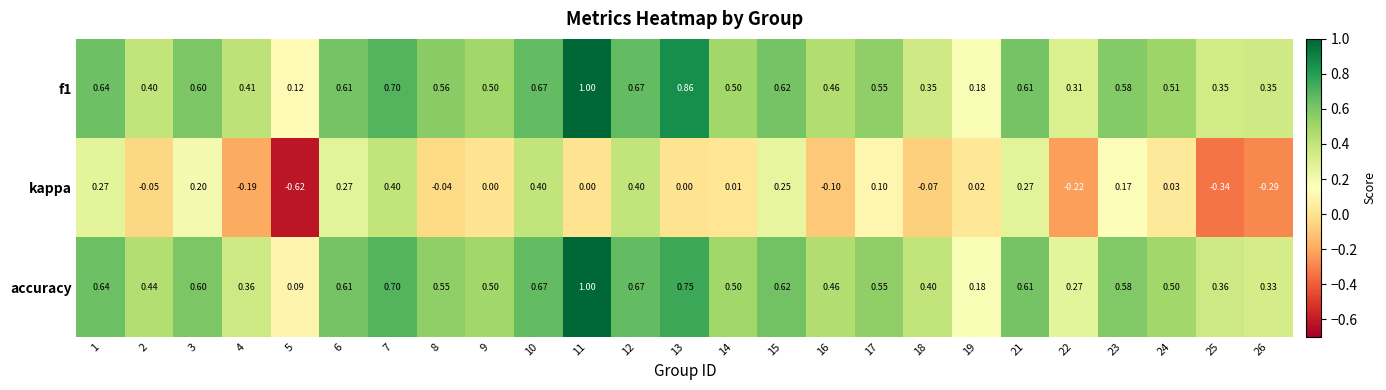

Which label corresponds to the largest value in the chart?

11